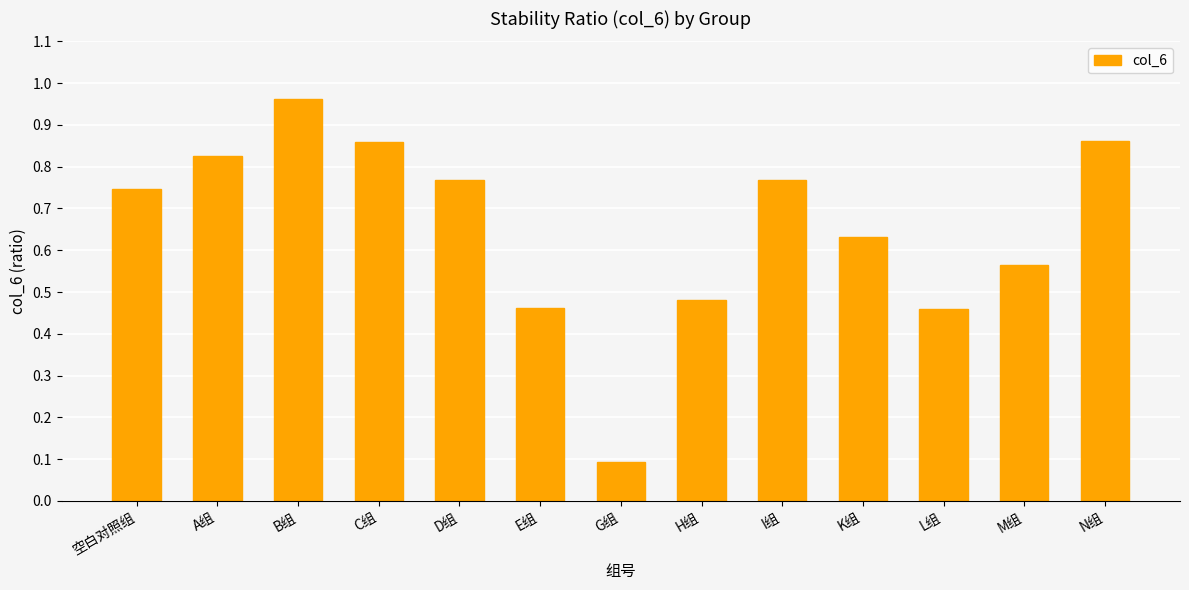

The value at I组 is 1.4. True or false?

False